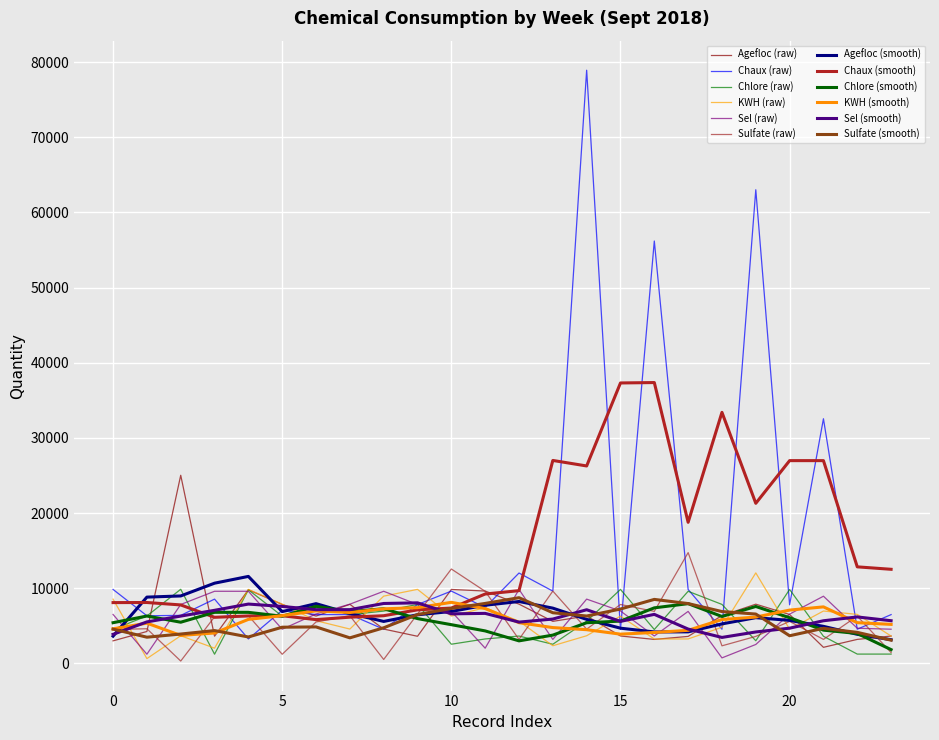

How many lines are shown in the chart?

12